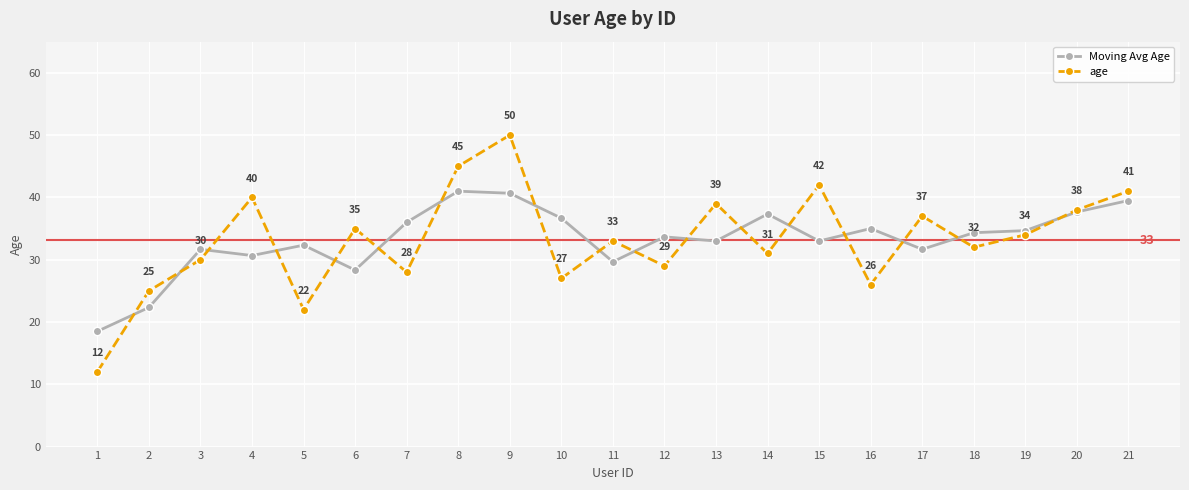

What is the difference between the maximum and second lowest values in the Moving Avg Age series?

18.7